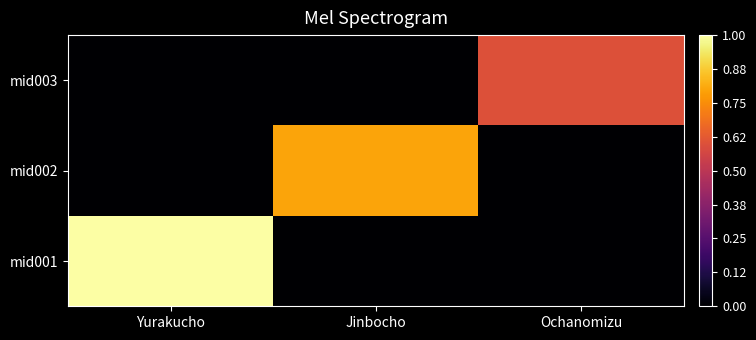

Reading left to right, list all the values displayed in this chart.

mid001: Yurakucho=1.0	Jinbocho=0.0	Ochanomizu=0.0
mid002: Yurakucho=0.0	Jinbocho=0.8	Ochanomizu=0.0
mid003: Yurakucho=0.0	Jinbocho=0.0	Ochanomizu=0.6